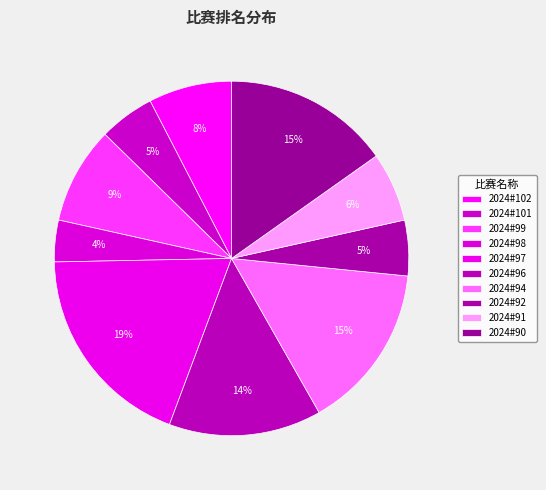

To the nearest percent, what is the difference between the largest and smallest slice percentages?

15%